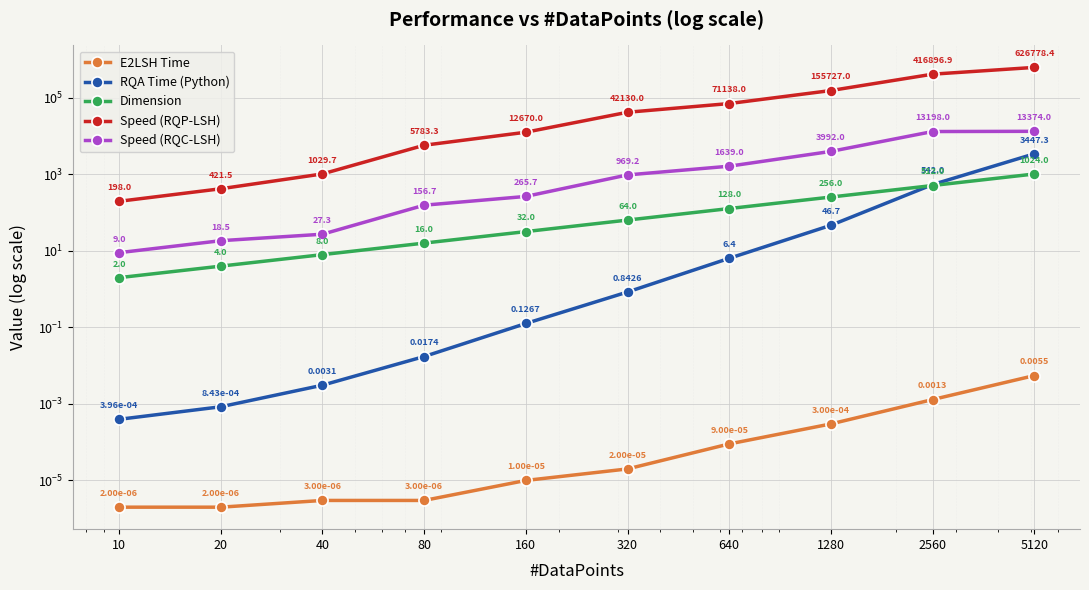

The value of Speed (RQP-LSH) at 5120 is 160047.4. True or false?

False